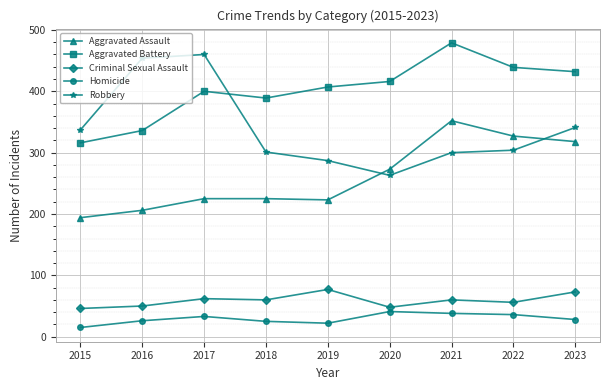

In Aggravated Battery, how many points are higher than both neighbors (excluding endpoints)?

2